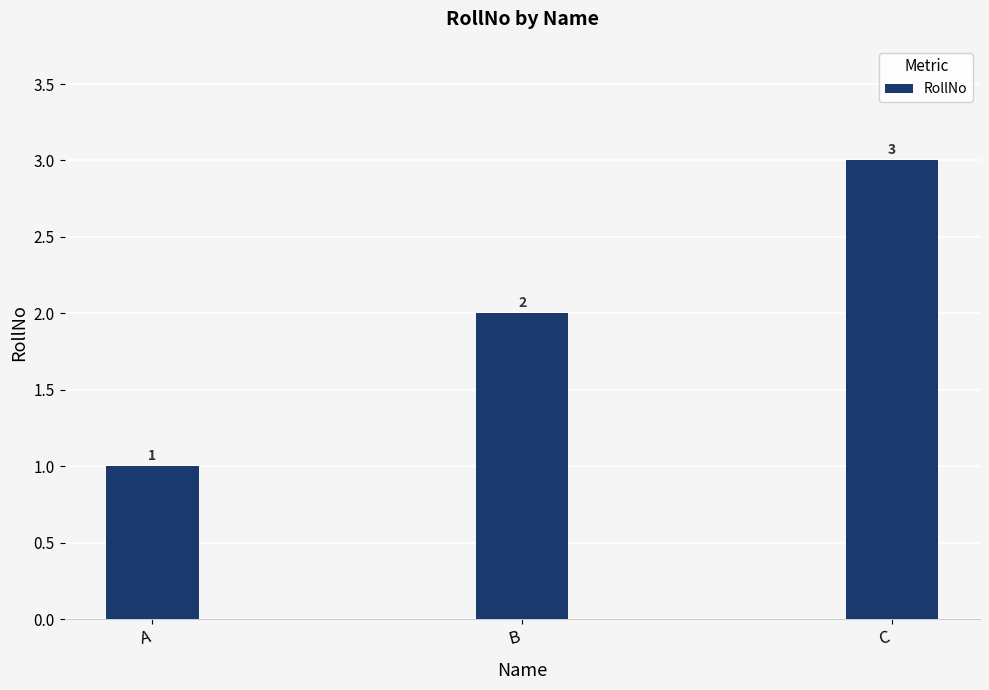

What is the average value?

2